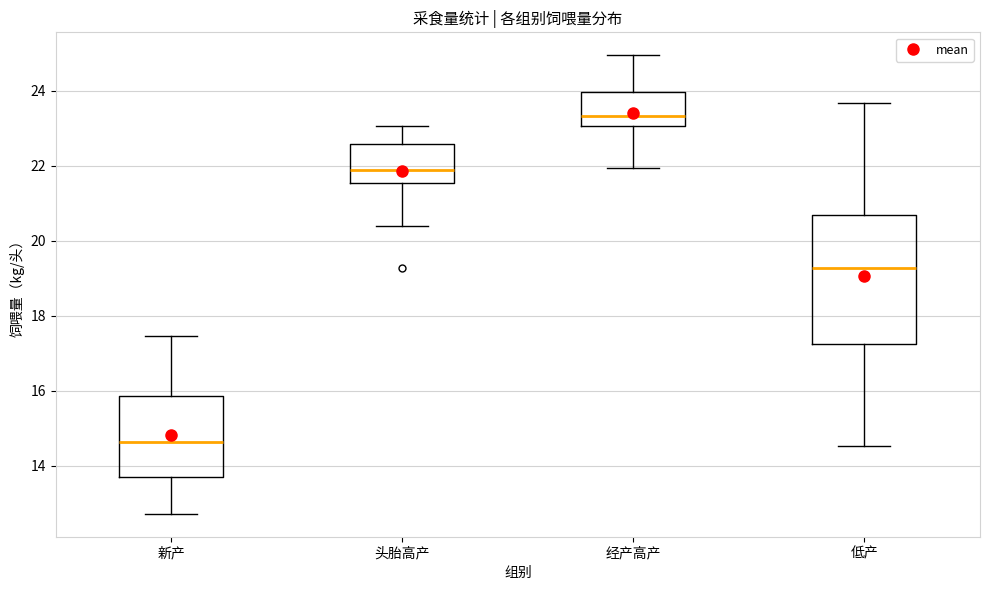

Where does the upper whisker of the box for 头胎高产 end on the y-axis? The values are not printed on the chart, so give them approximately, as read against the axis.

23.0